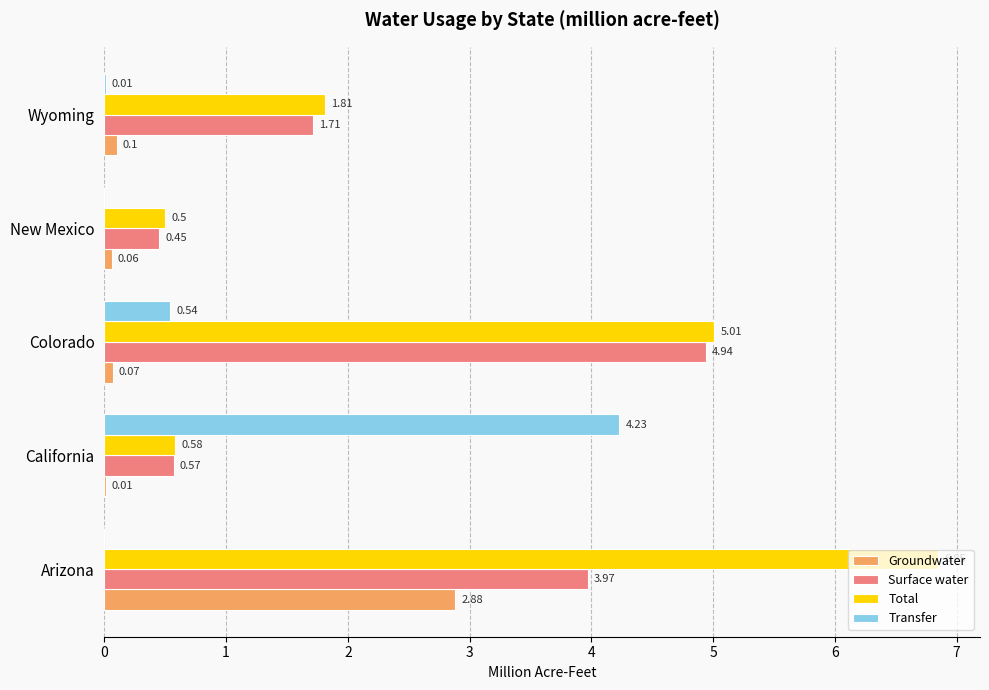

What are all the series names shown in the legend?

Groundwater, Surface water, Total, Transfer